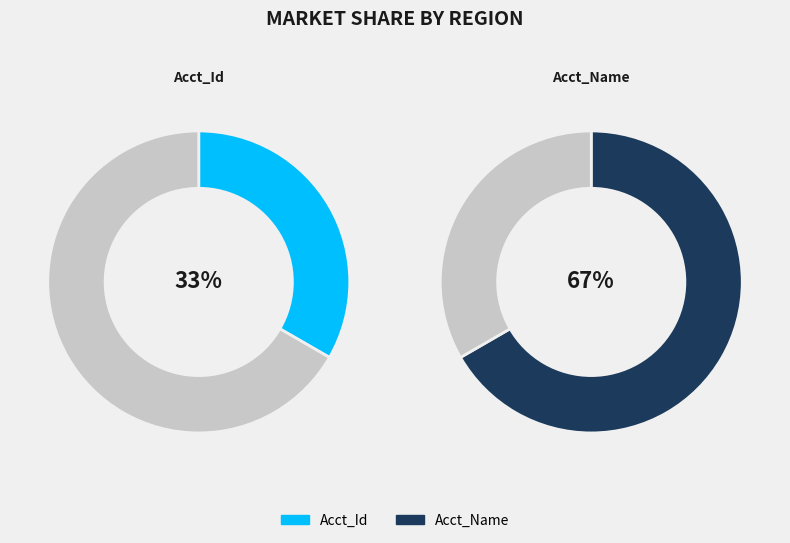

The Acct_Id slice represents 21% of the pie. True or false?

False